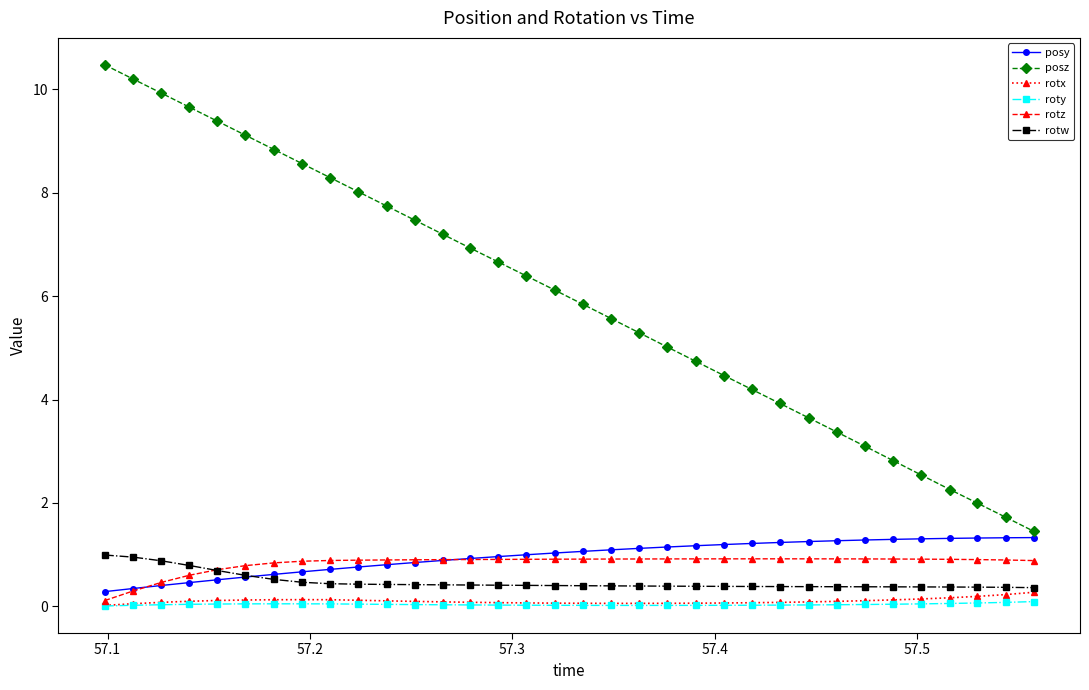

True or false: posy and rotx intersect in this chart.

False